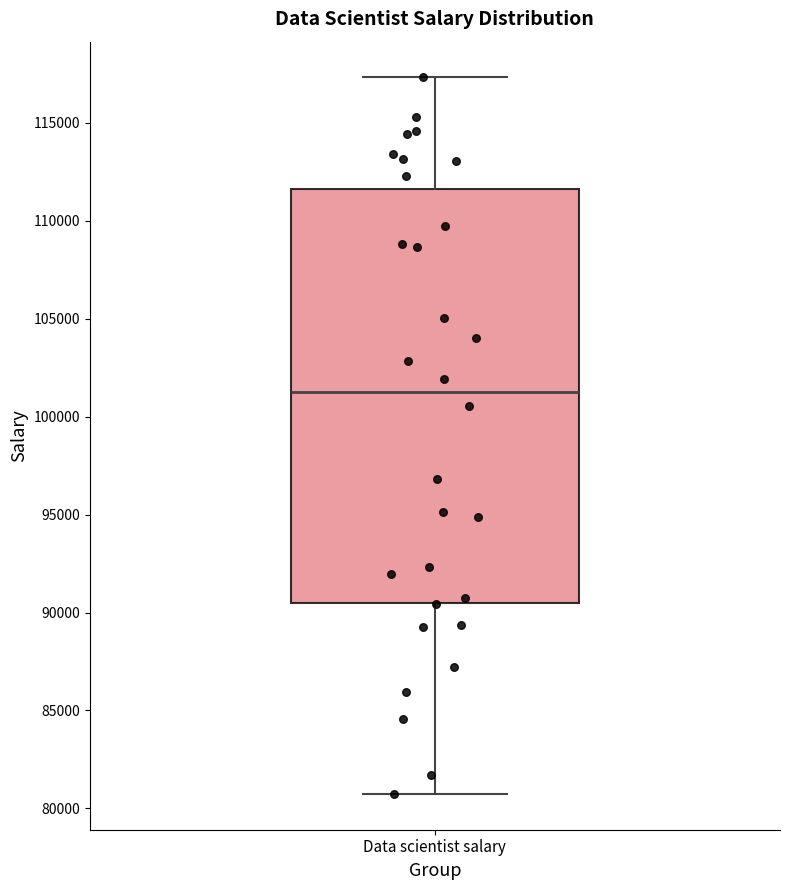

Where is the upper edge of the box for Data scientist salary on the y-axis? The values are not printed on the chart, so give them approximately, as read against the axis.

111500